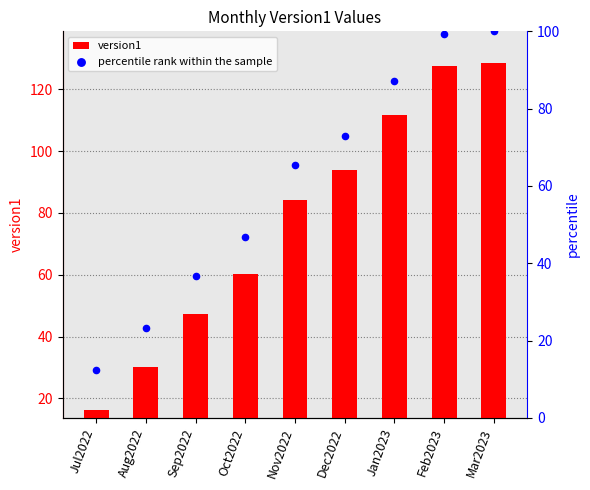

What is the total value across all series at Mar2023?

228.5